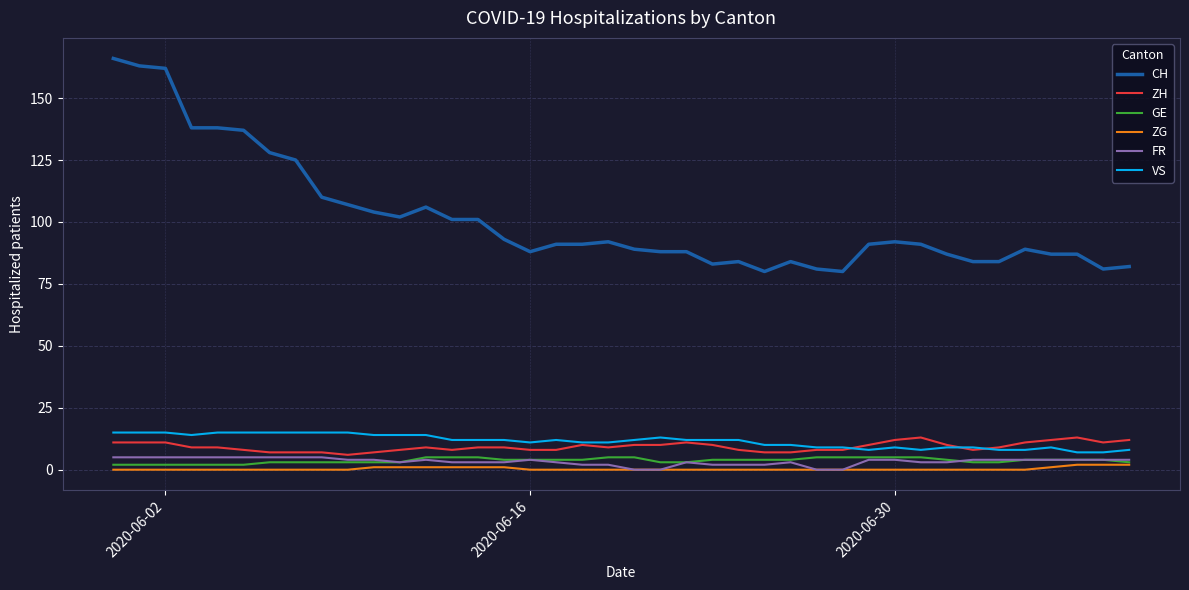

What is the highest value of the FR series?

5